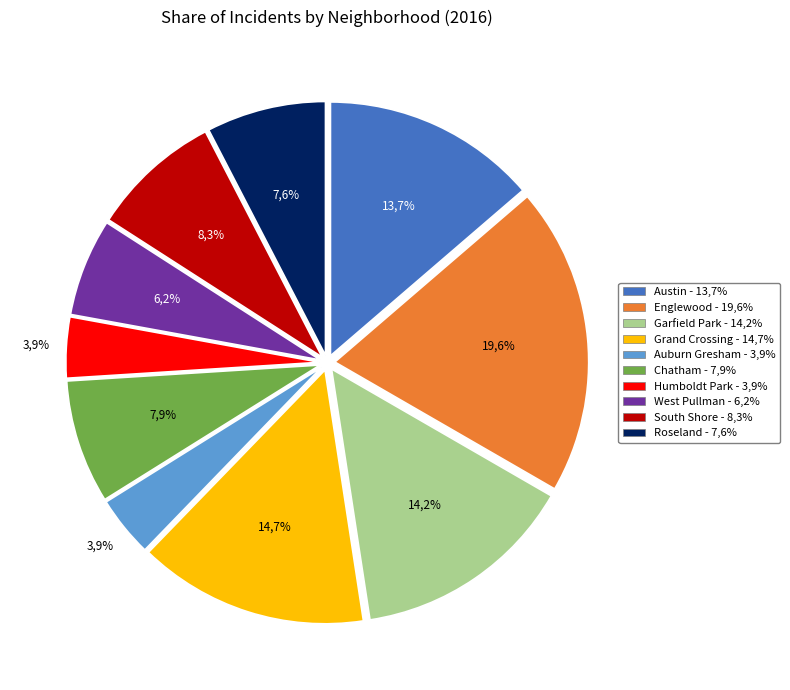

Does Auburn Gresham represent more than half of the total?

No